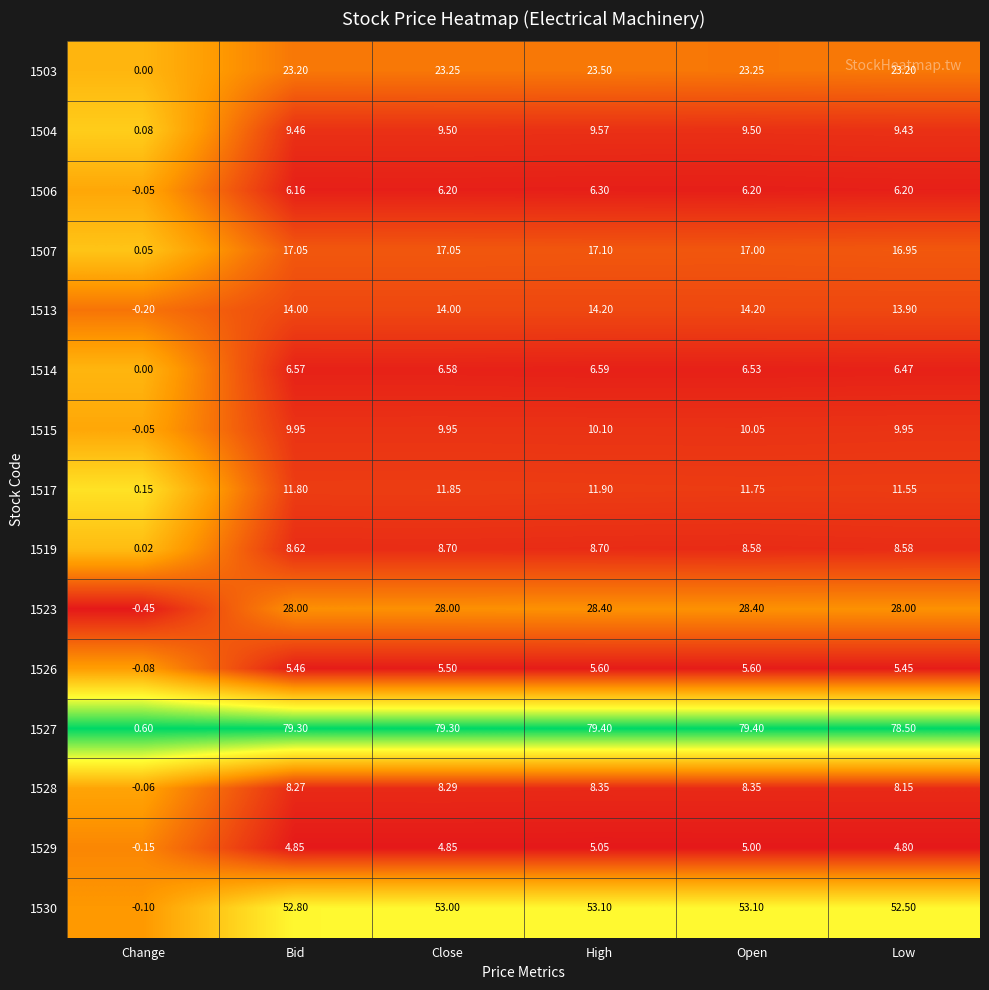

Where is 1513 nearest to the value 7?

Low